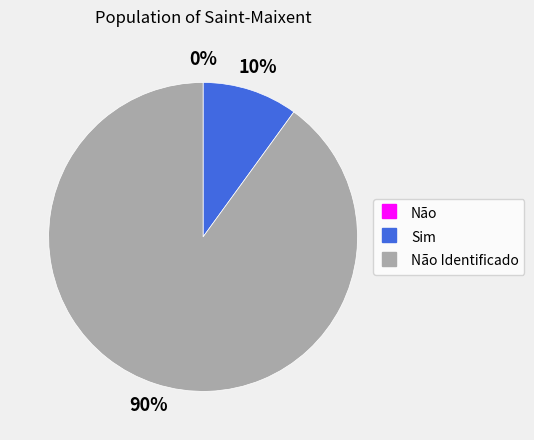

To the nearest percent, what is the difference between the largest and smallest slice percentages?

90%